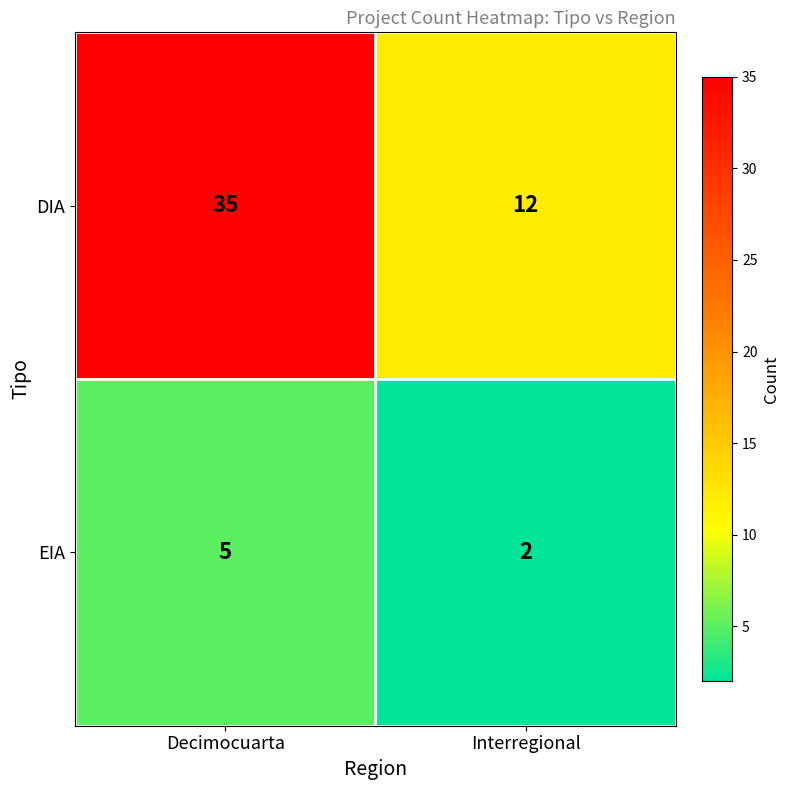

Reading right to left, what are all the values shown in this chart?

DIA: Interregional=12	Decimocuarta=35
EIA: Interregional=2	Decimocuarta=5